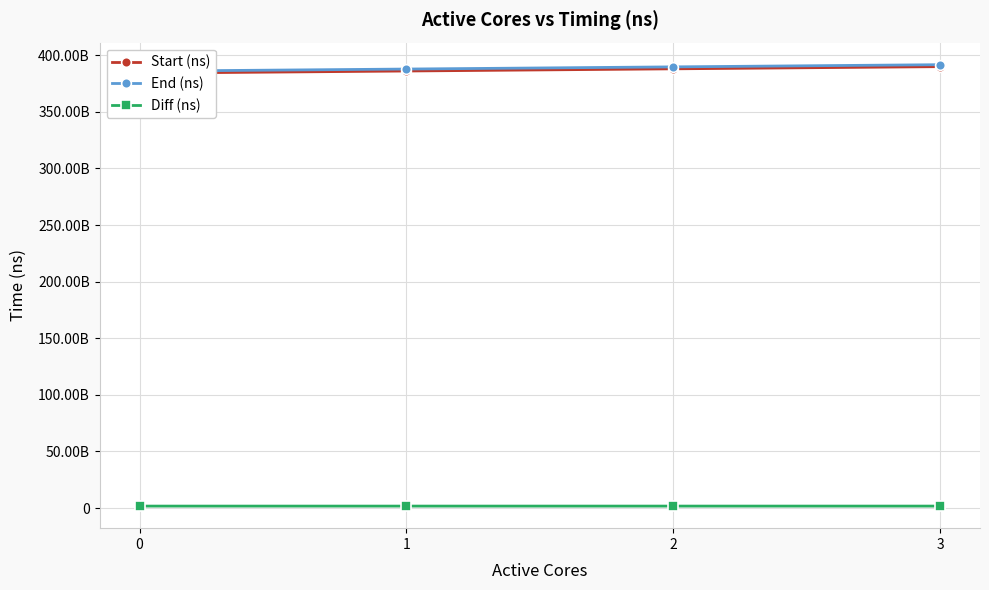

How many data points in Diff (ns) are less than 1723369445?

2